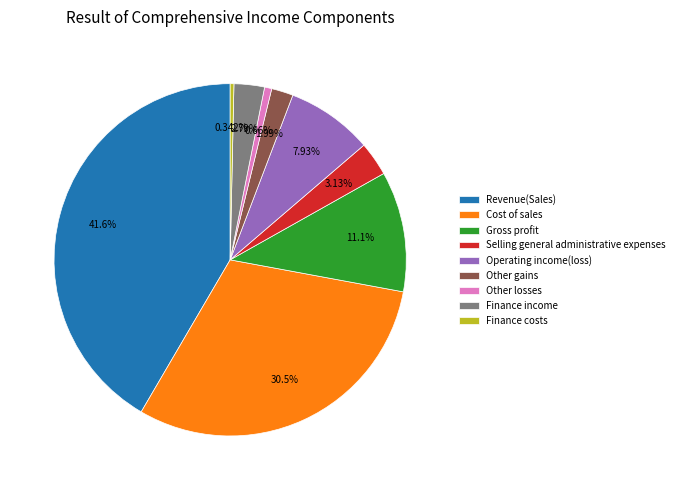

To the nearest percent, what is the difference between the largest and smallest slice percentages?

41%